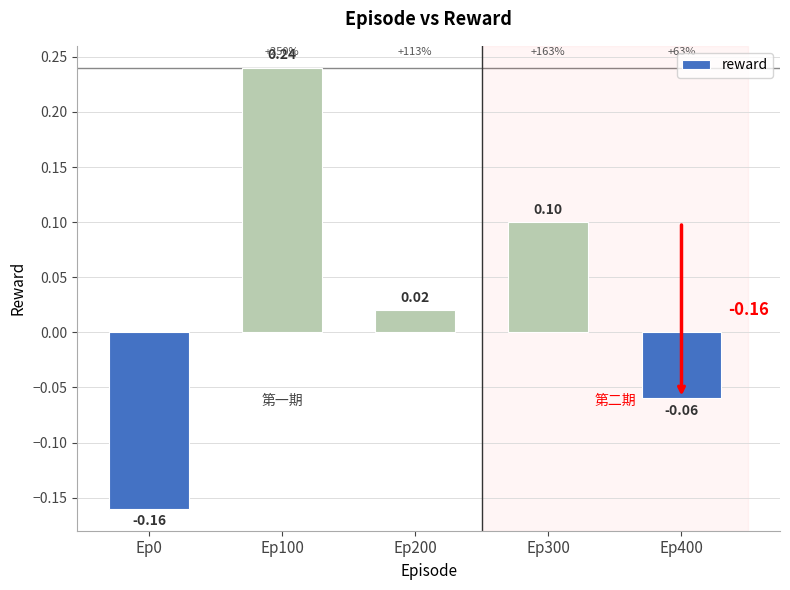

What is the difference between the maximum and minimum values?

0.4